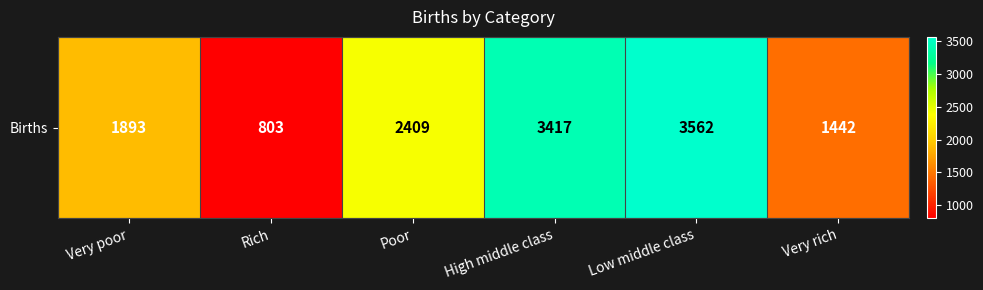

How many distinct data groups are displayed?

1